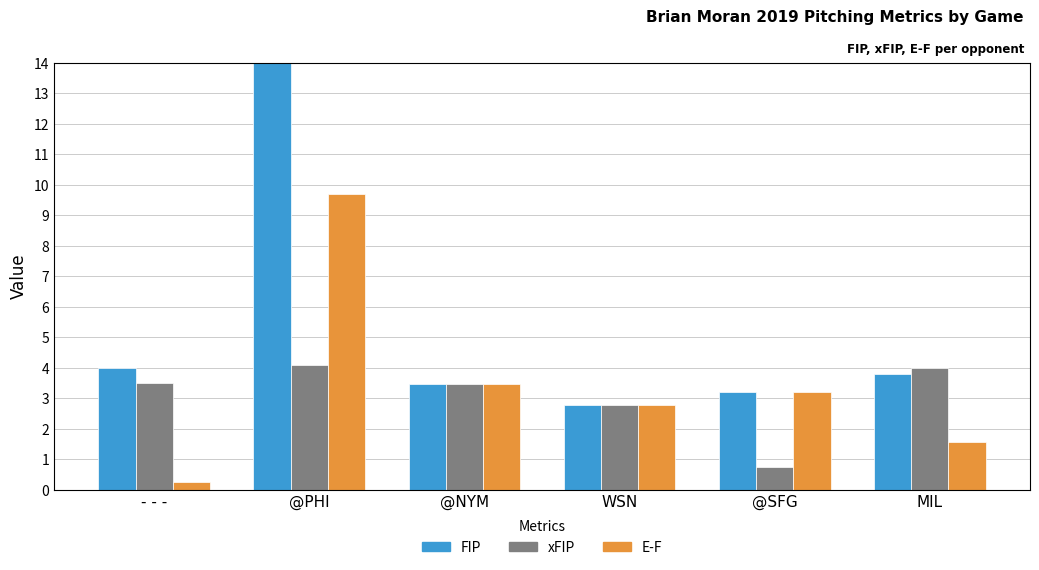

What is the label of the 5th bar from the right?

@PHI